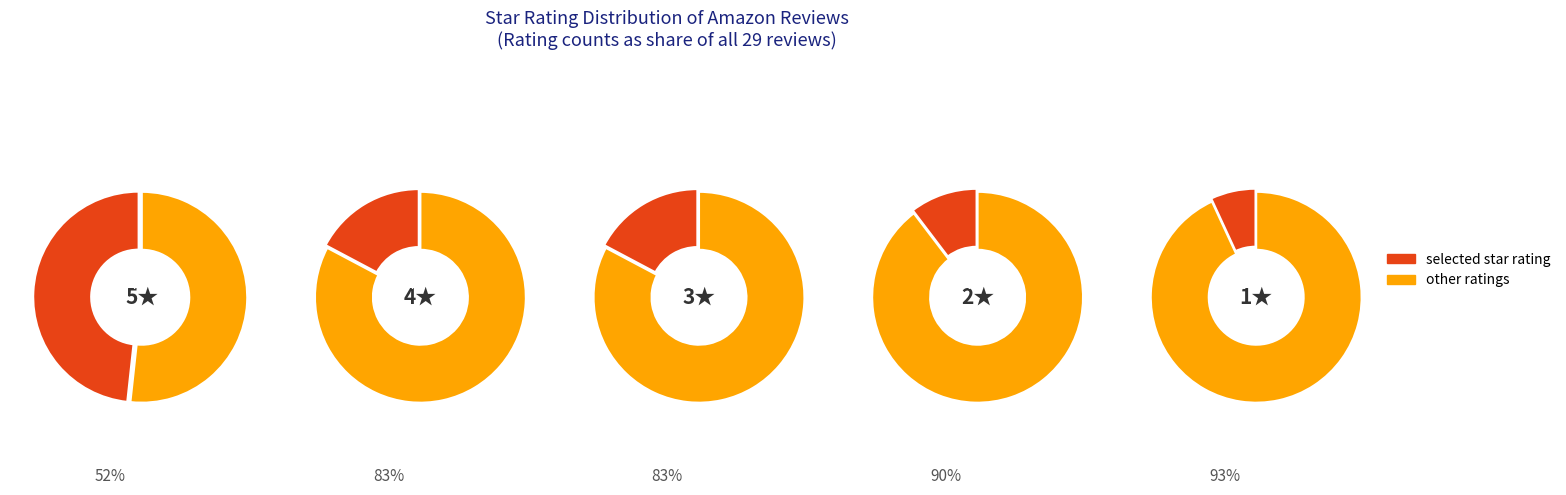

The 3.0 slice represents 17% of the pie. True or false?

True